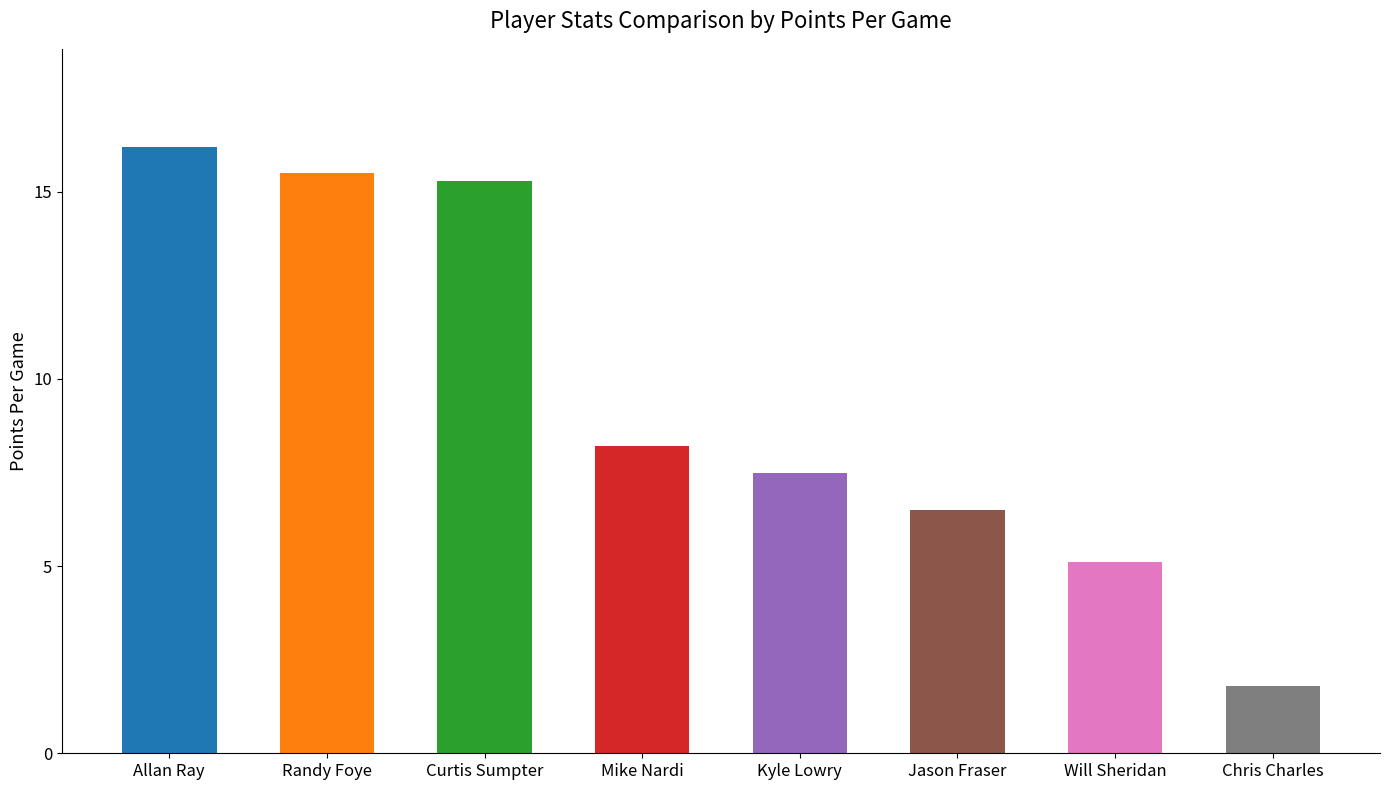

True or false: the data shows 5.1 at Will Sheridan.

True